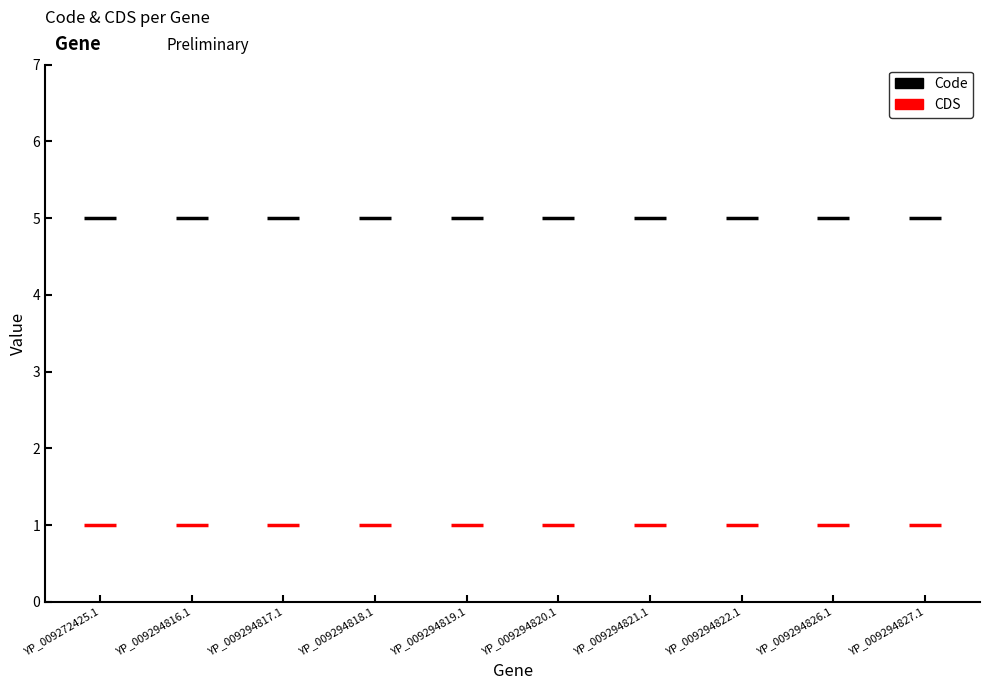

Is it true that Code equals 2 at YP_009272425.1?

False